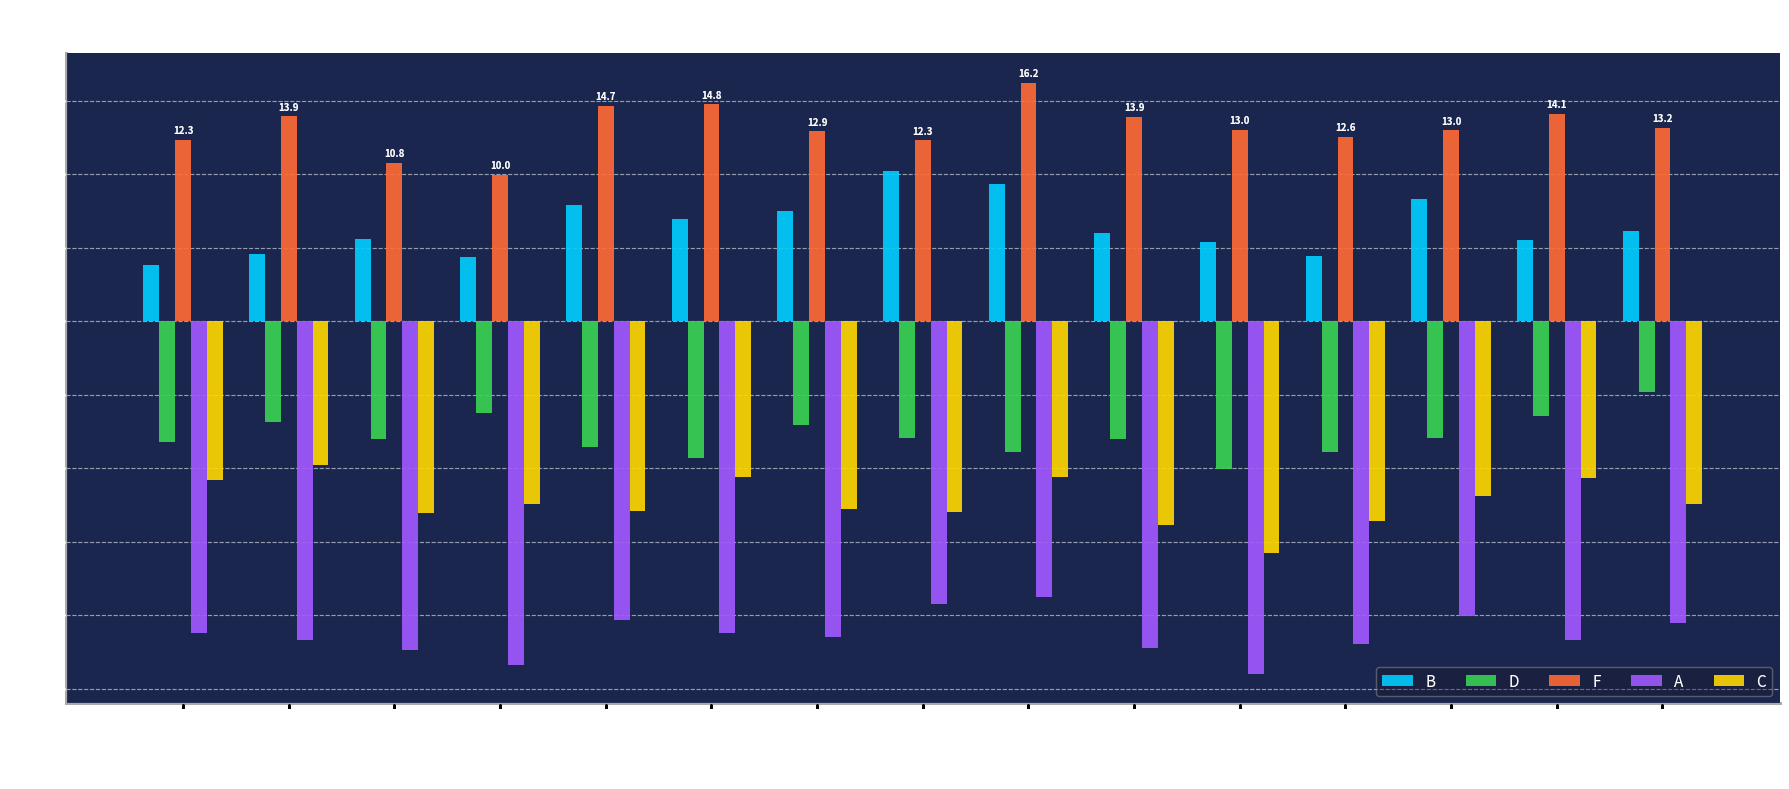

What is the sum of all D values?

-117.4